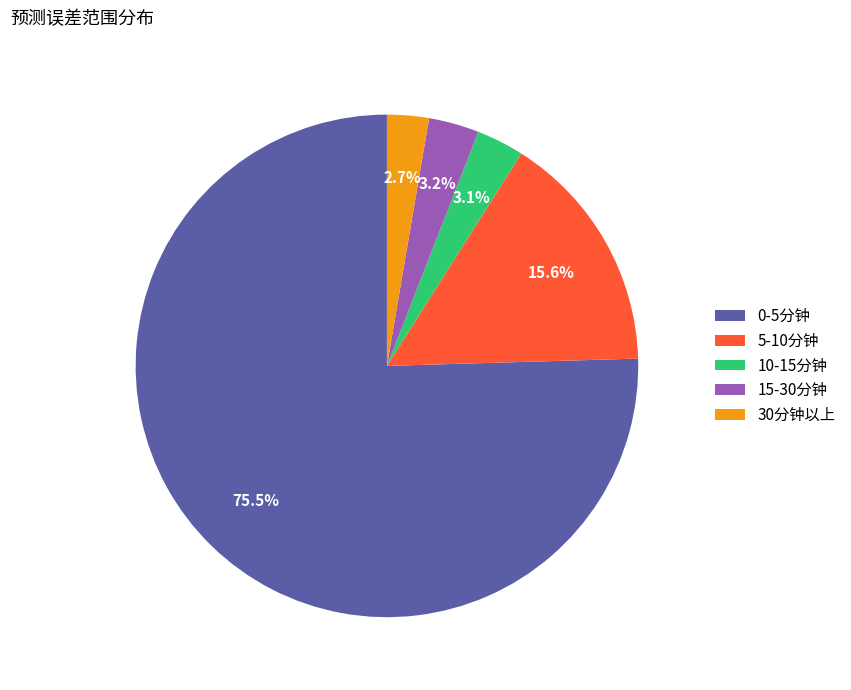

Approximately how many times larger is the value at 5-10分钟 compared to 0-5分钟?

0.2